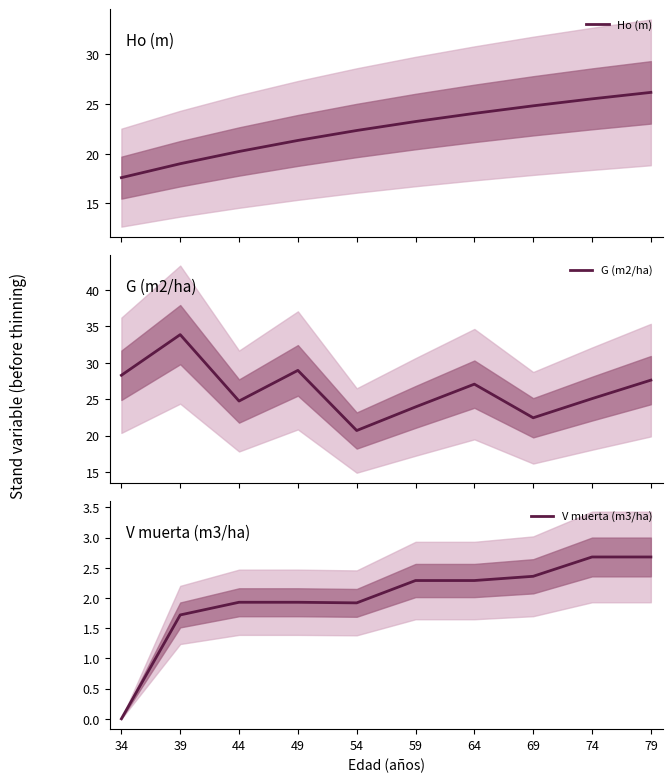

Between 69 and 54, which is larger?

69